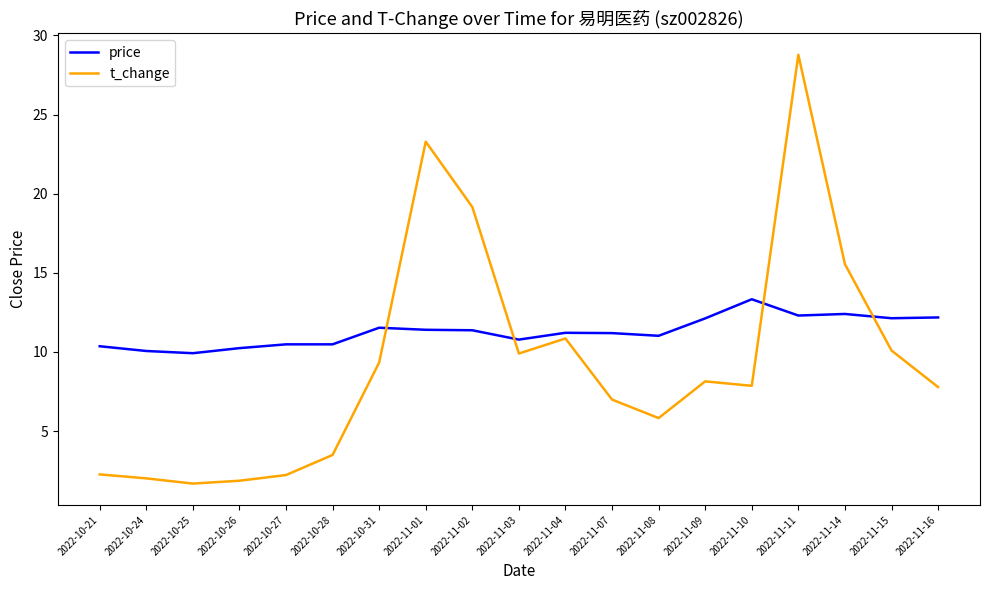

Which category has the highest value in the price series?

2022-11-10